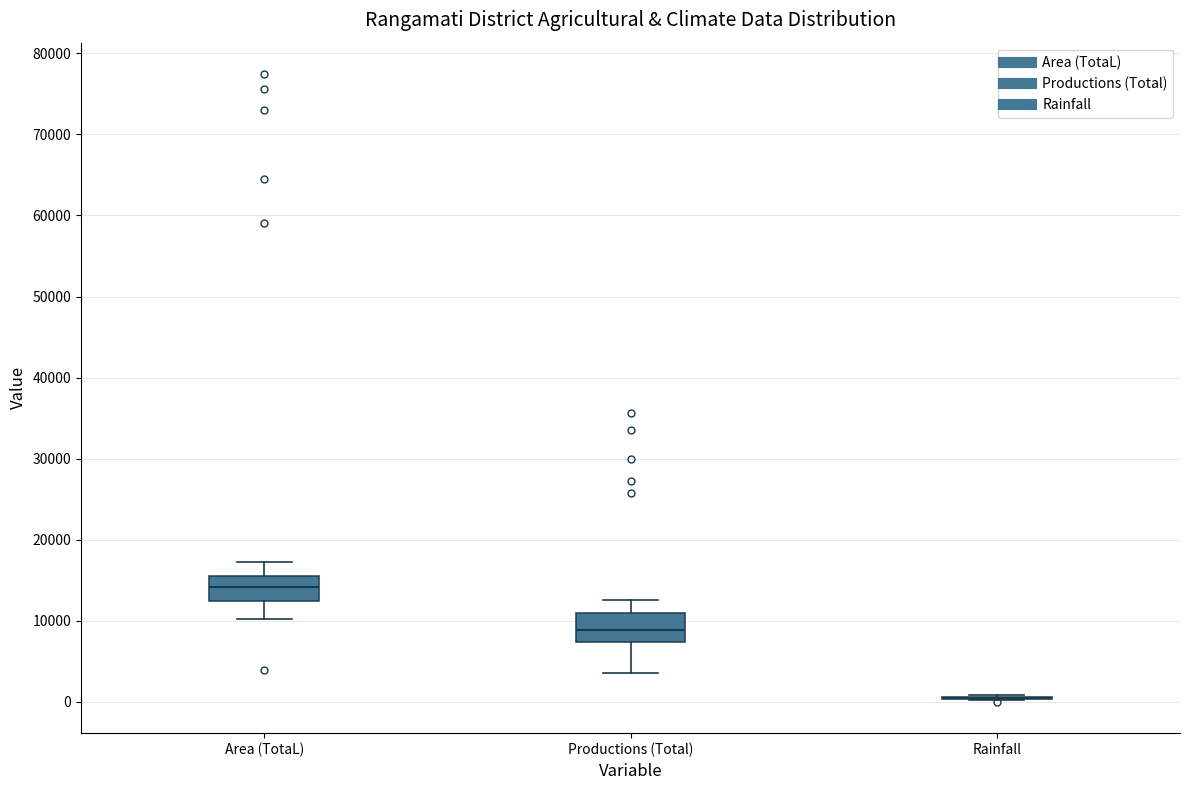

Where is the lower edge of the box for Area (TotaL) on the y-axis? The values are not printed on the chart, so give them approximately, as read against the axis.

12000